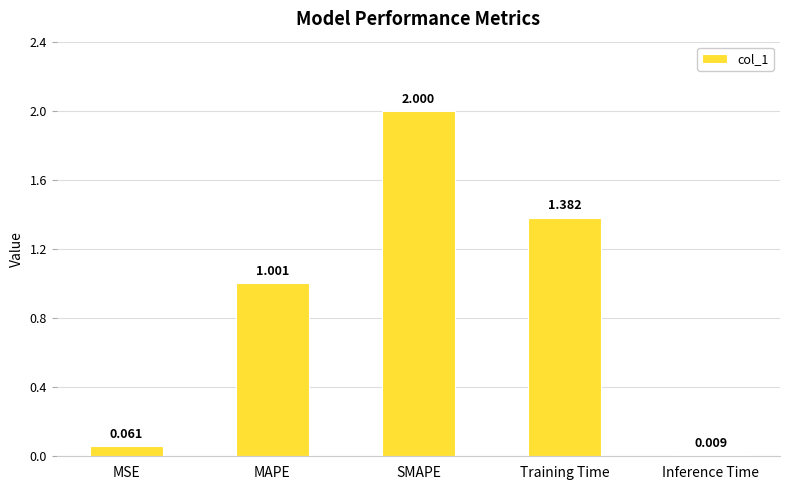

Between Inference Time and MAPE, which is larger?

MAPE